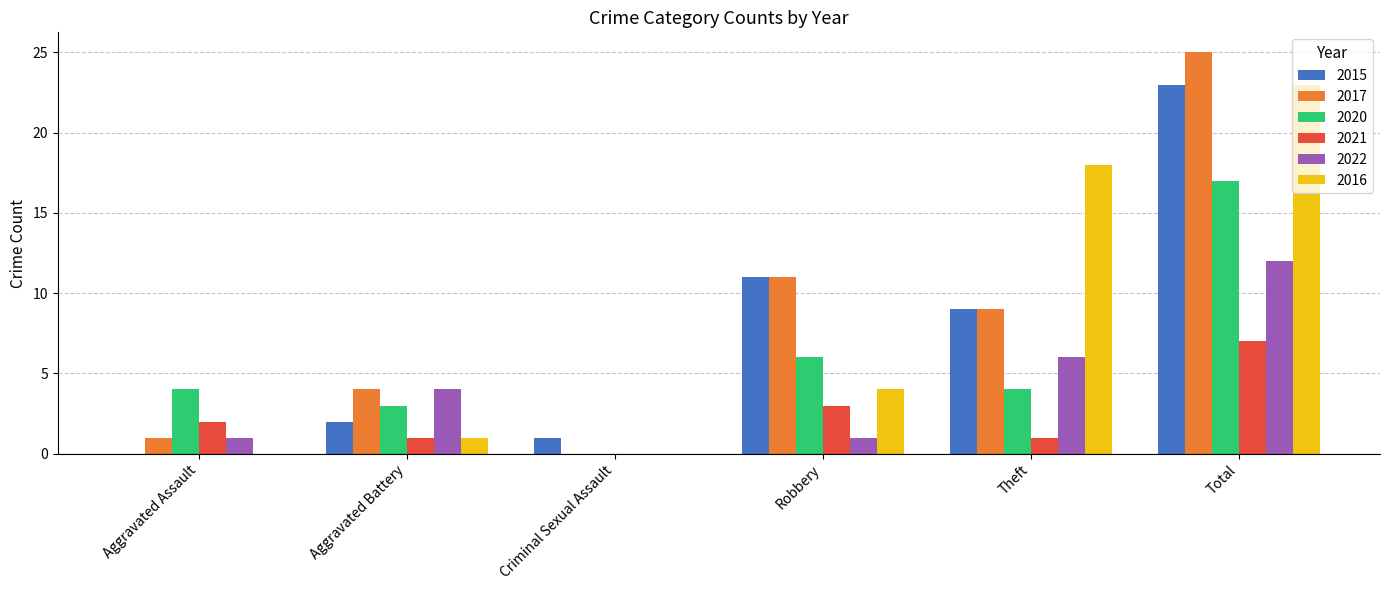

What is the sum of the 2021 values at Theft and Robbery?

4